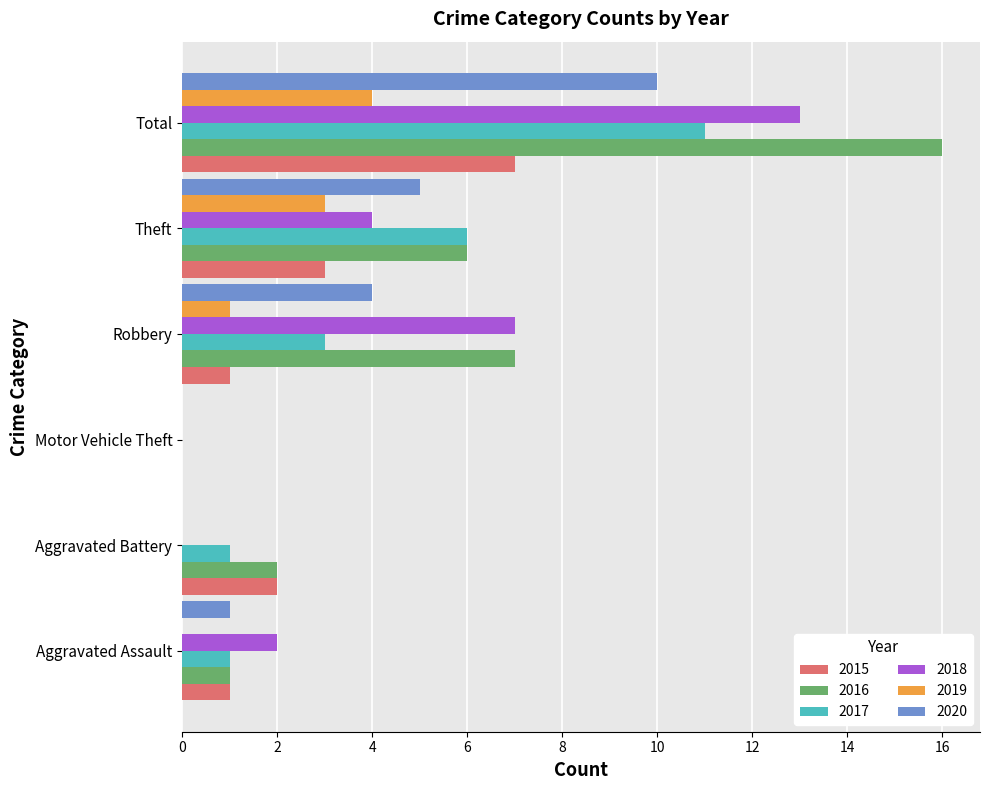

Is it true that 2017 equals 10 at Theft?

False